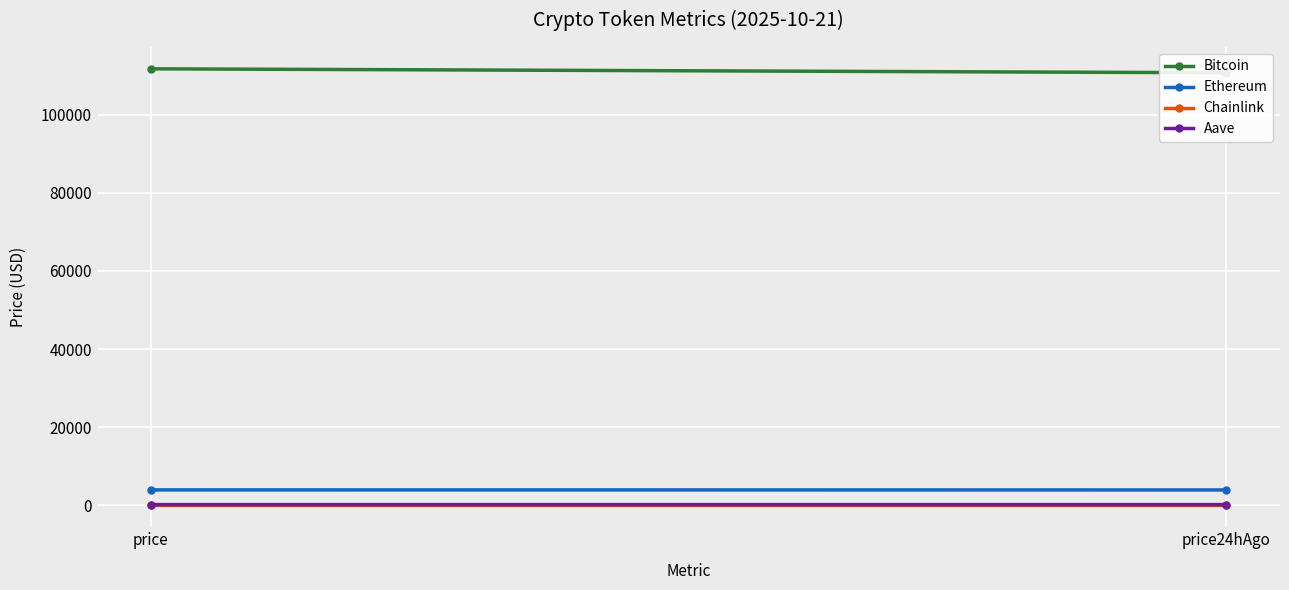

What is the sum of all Aave values?

458.5